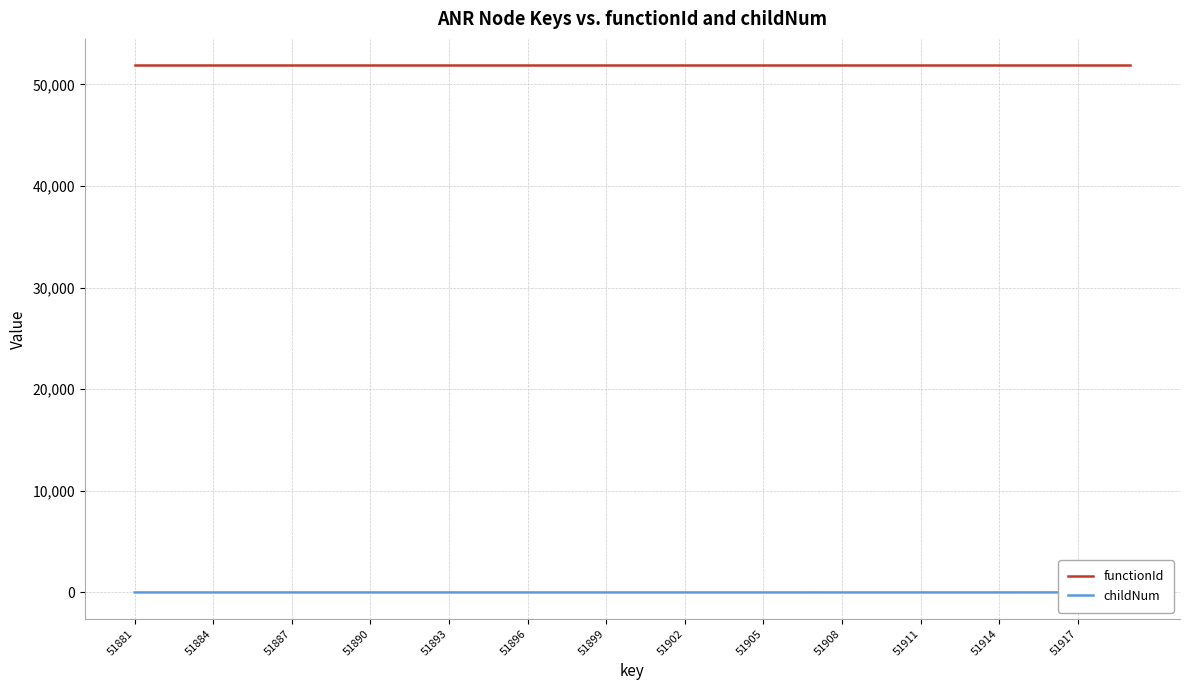

The functionId series shows 78001 at 28. True or false?

False